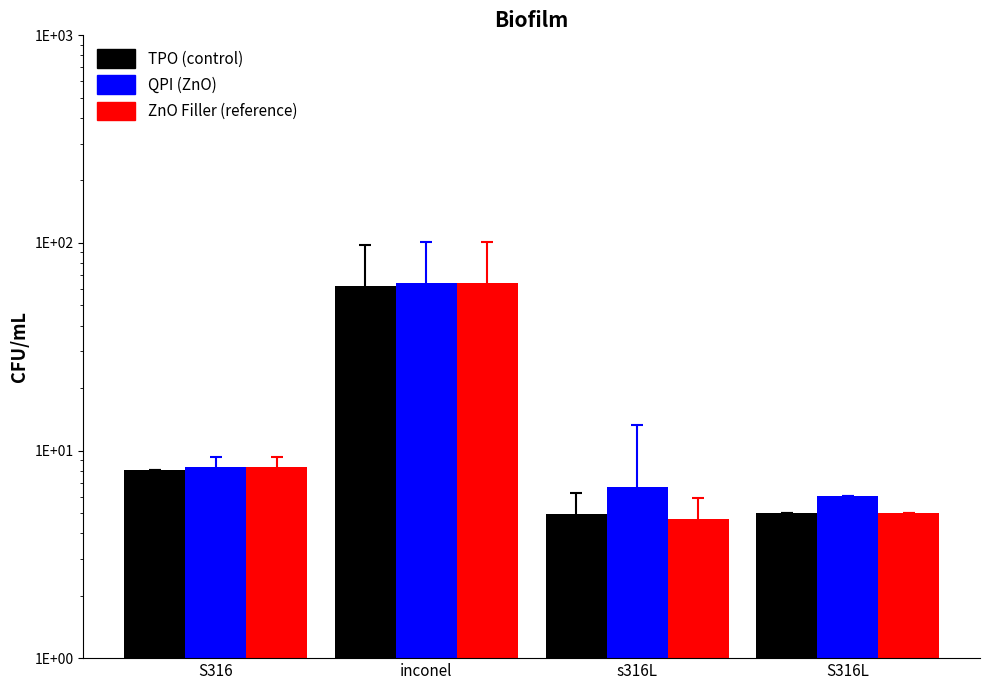

The ZnO Filler (reference) series shows 64.4 at inconel. True or false?

True